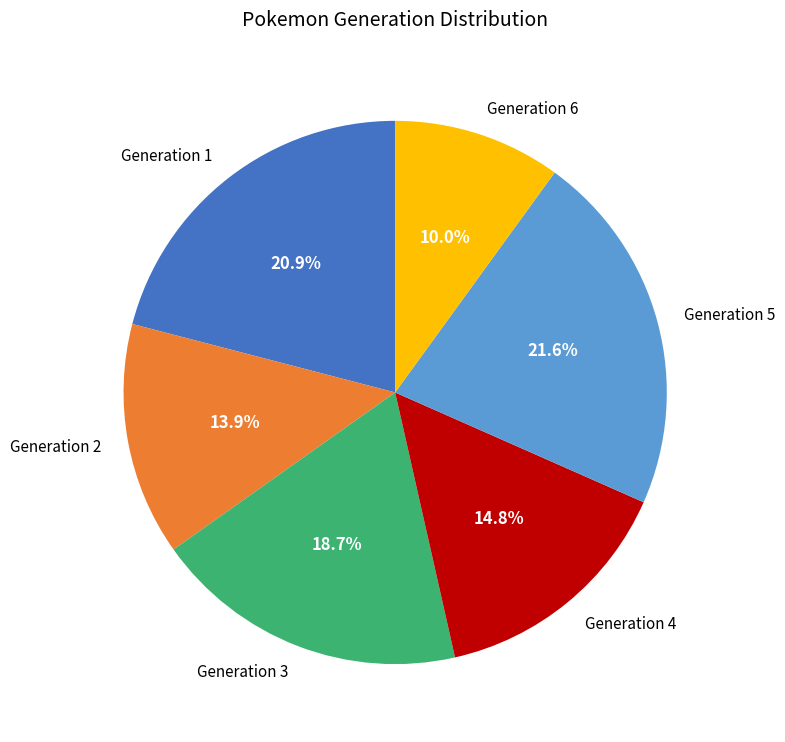

True or false: Generation 1 accounts for 21% of the total.

True